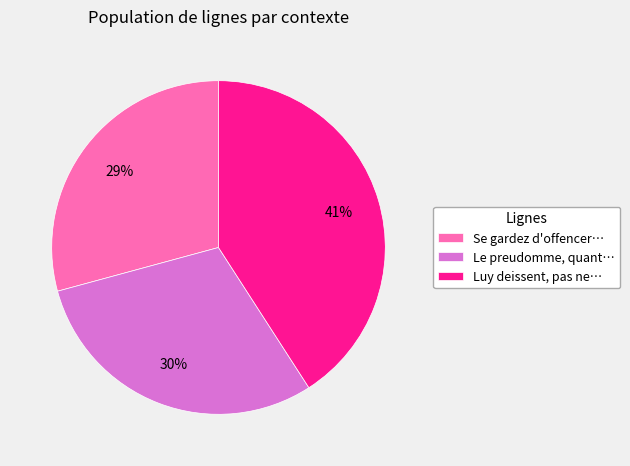

Combined, do Luy deissent, pas ne… and Le preudomme, quant… account for over 50%?

Yes